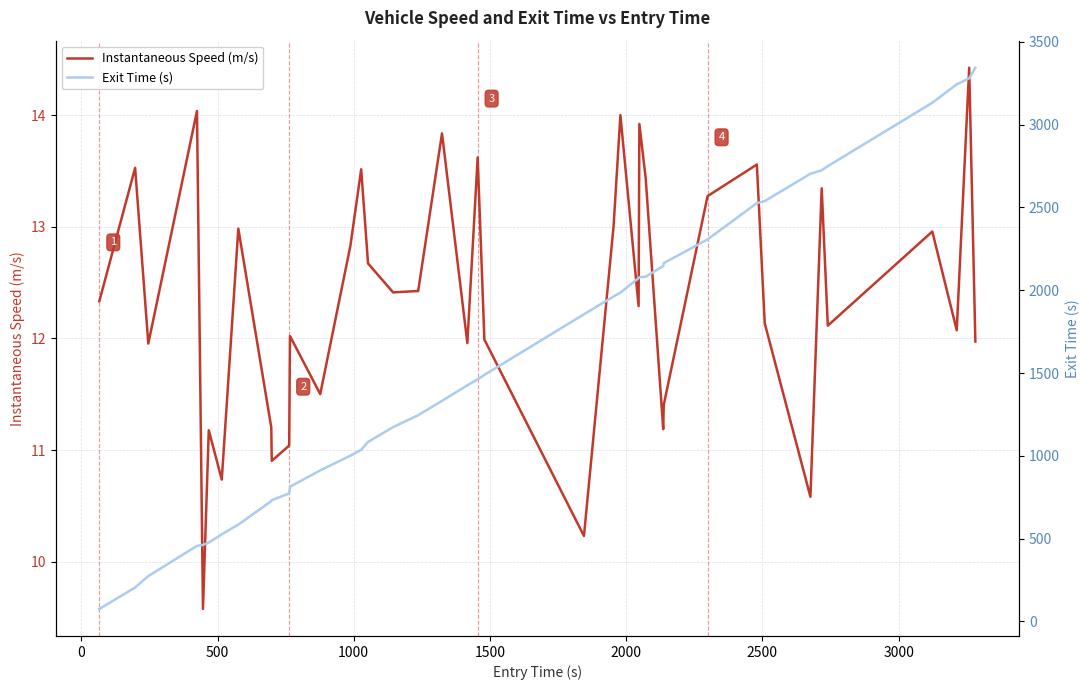

Reading left to right, what are all the values shown in this chart?

Instantaneous Speed (m/s): 12.3	13.5	12.0	14.0	9.6	11.2	10.7	13.0	11.2	10.9	11.0	12.0	11.5	12.8	13.5	12.7	12.4	12.4	13.8	12.0	13.6	12.0	10.2	13.0	14.0	12.3	13.9	13.4	11.2	11.4	13.3	13.6	12.1	10.6	13.3	12.1	13.0	12.1	14.4	12.0
Exit Time (s): 75.3	204.6	273.6	456.0	461.8	476.2	525.7	584.6	726.2	732.2	772.9	813.2	911.9	1001.0	1035.8	1083.7	1173.2	1245.2	1332.0	1426.0	1461.7	1488.7	1854.7	1962.5	1985.6	2073.0	2078.7	2082.1	2146.0	2163.6	2306.9	2526.1	2538.3	2703.4	2724.7	2749.4	3132.3	3243.7	3280.1	3343.9